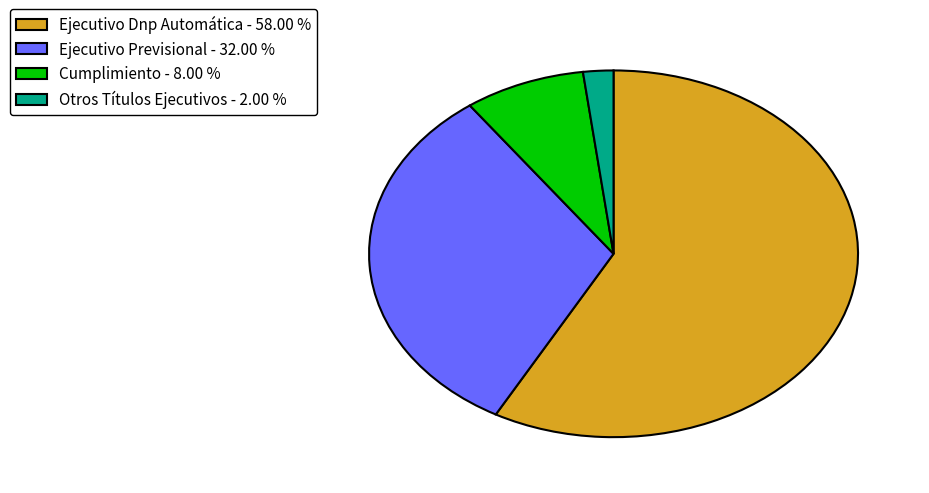

Between Otros Títulos Ejecutivos - 2.00 % and Cumplimiento - 8.00 %, which is larger?

Cumplimiento - 8.00 %